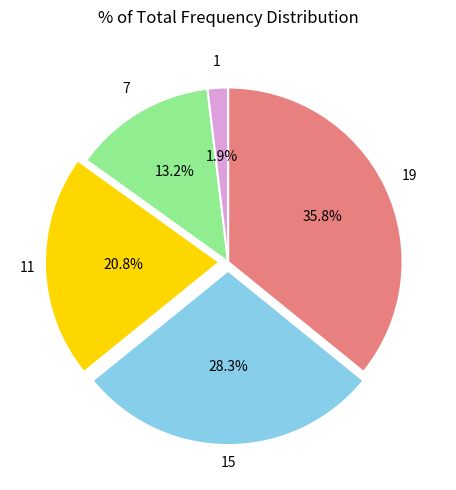

Is there any slice that represents more than half of the pie?

No